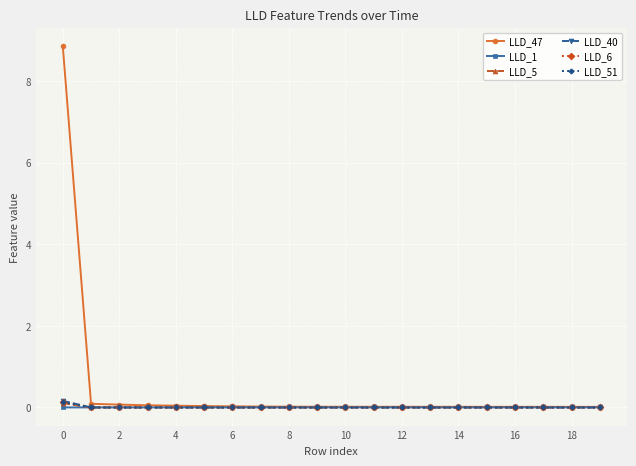

Which series has the largest range (max minus min)?

LLD_47